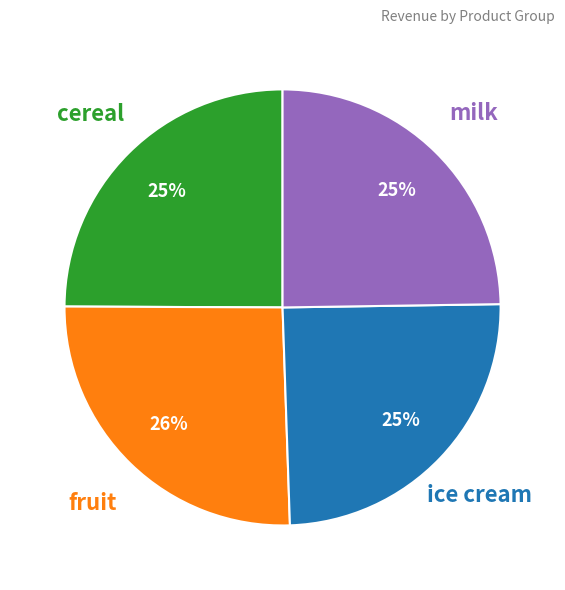

To the nearest percent, what is the difference between the largest and smallest slice percentages?

1%